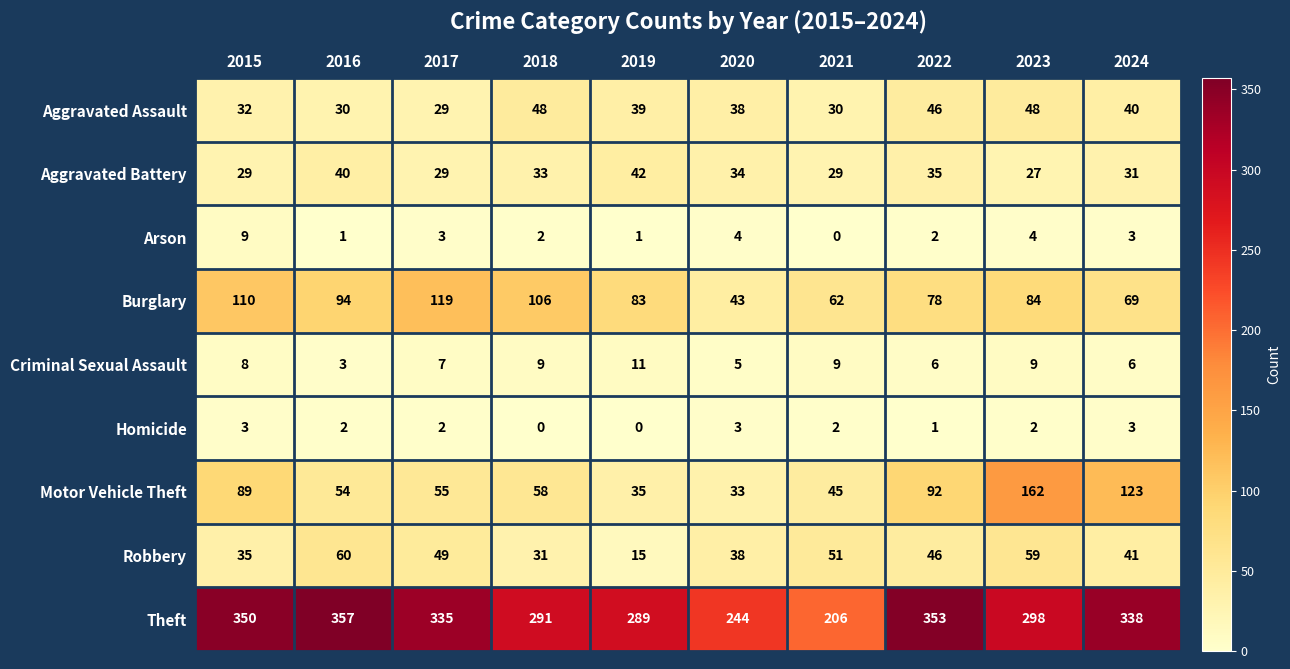

At which category is the sum across all series the highest?

2023